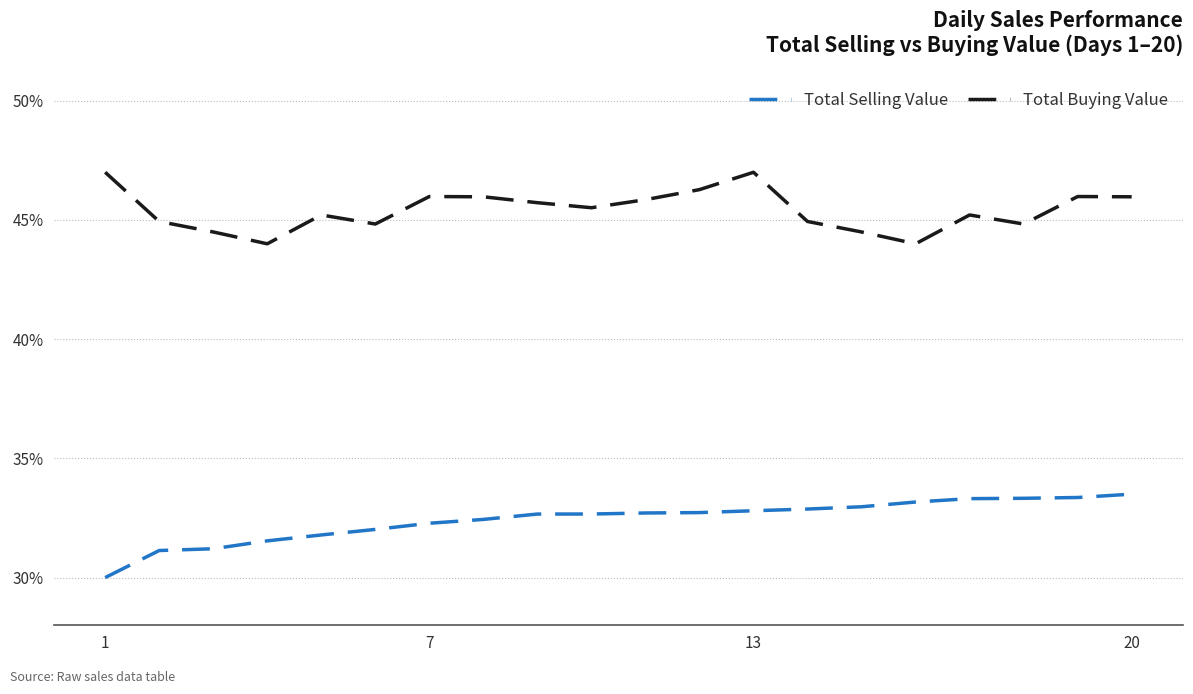

What is the difference between the maximum and minimum values in the Total Buying Value series?

3.0